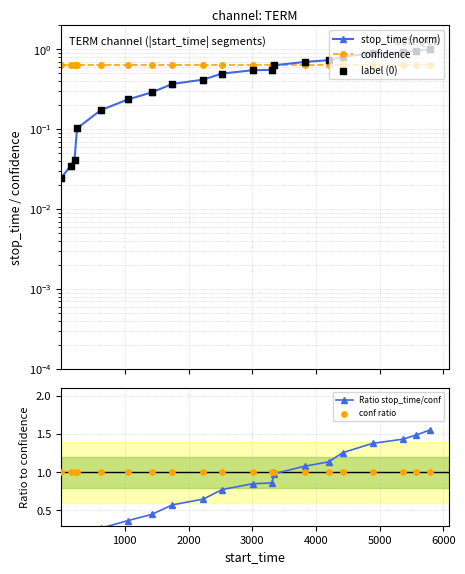

Which series contains the lowest Y value?

stop_time (norm)